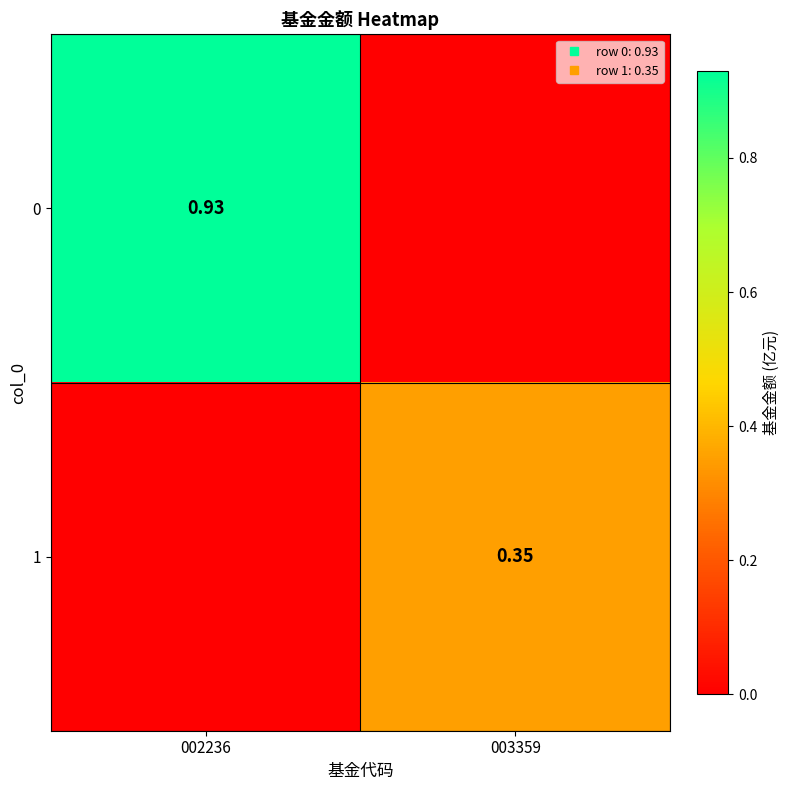

What is the sum of the 0 values at 002236 and 003359?

0.9